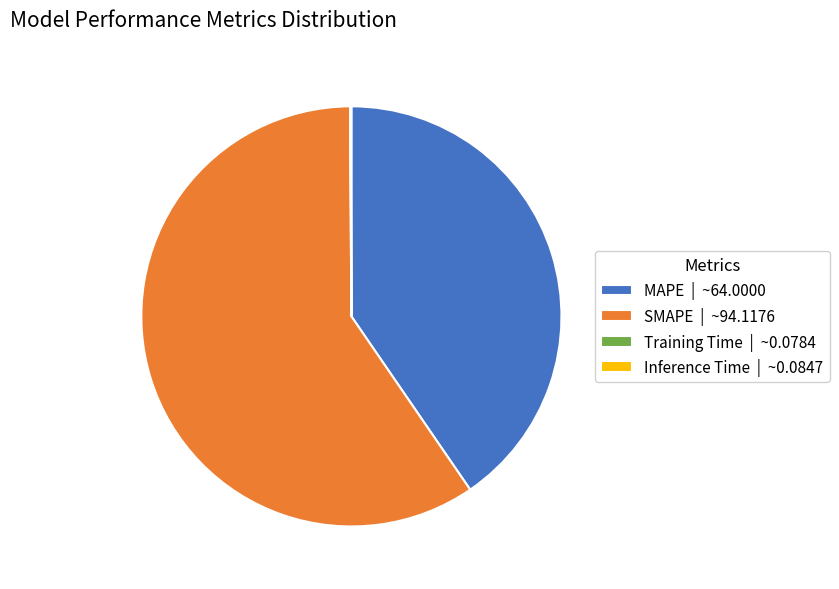

Is the sum of SMAPE | ~94.1176 and MAPE | ~64.0000 greater than half?

Yes